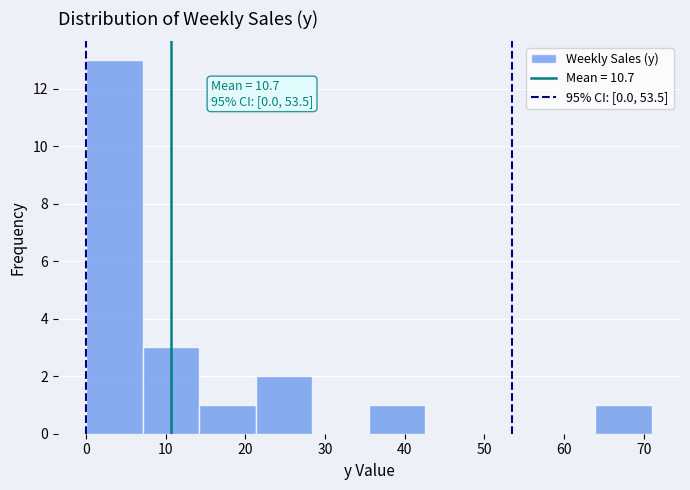

Which range on the x-axis has the tallest bar?

0.0 to 7.1